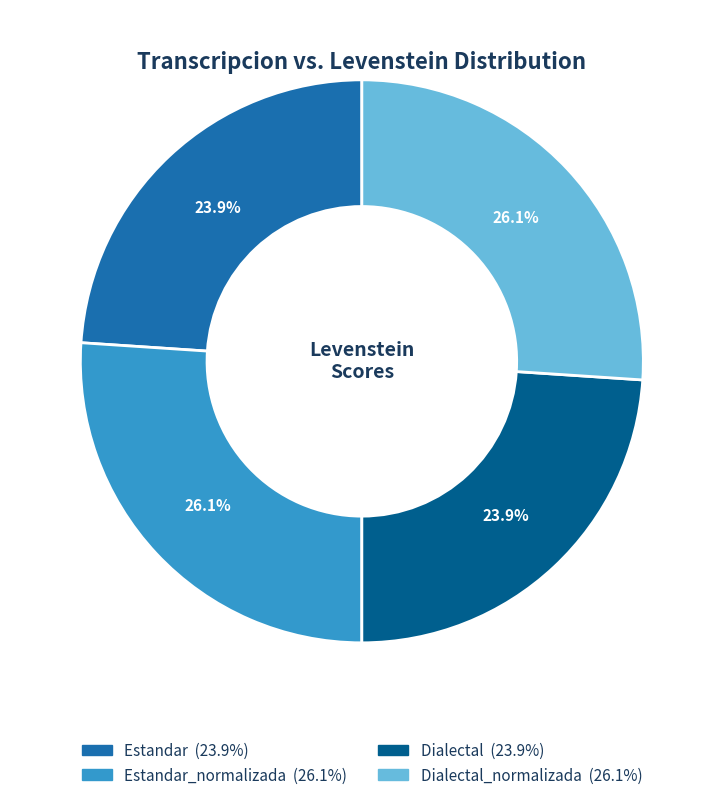

To the nearest percent, what is the difference between the largest and smallest slice percentages?

2%